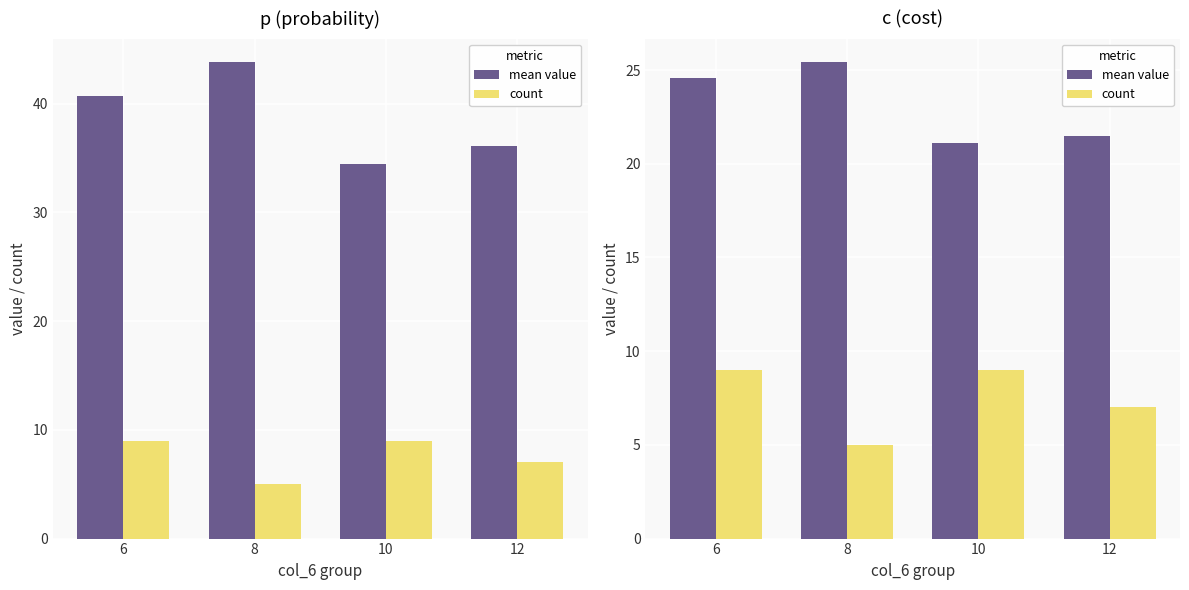

Is the value of count at 10 greater than the value of mean value at 6?

No